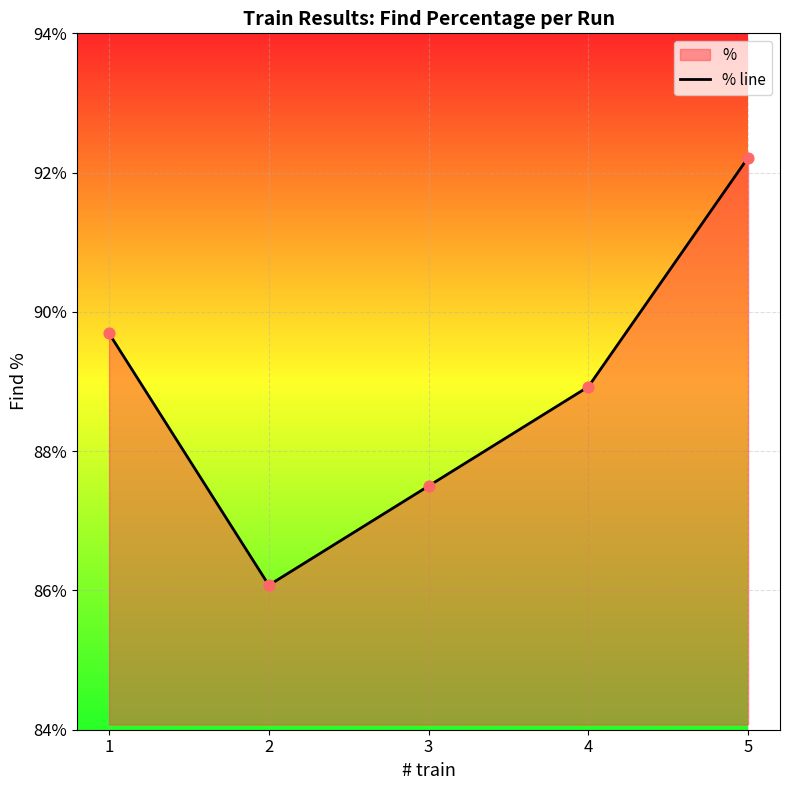

What is the change in value from 3 to 4?

+1.4